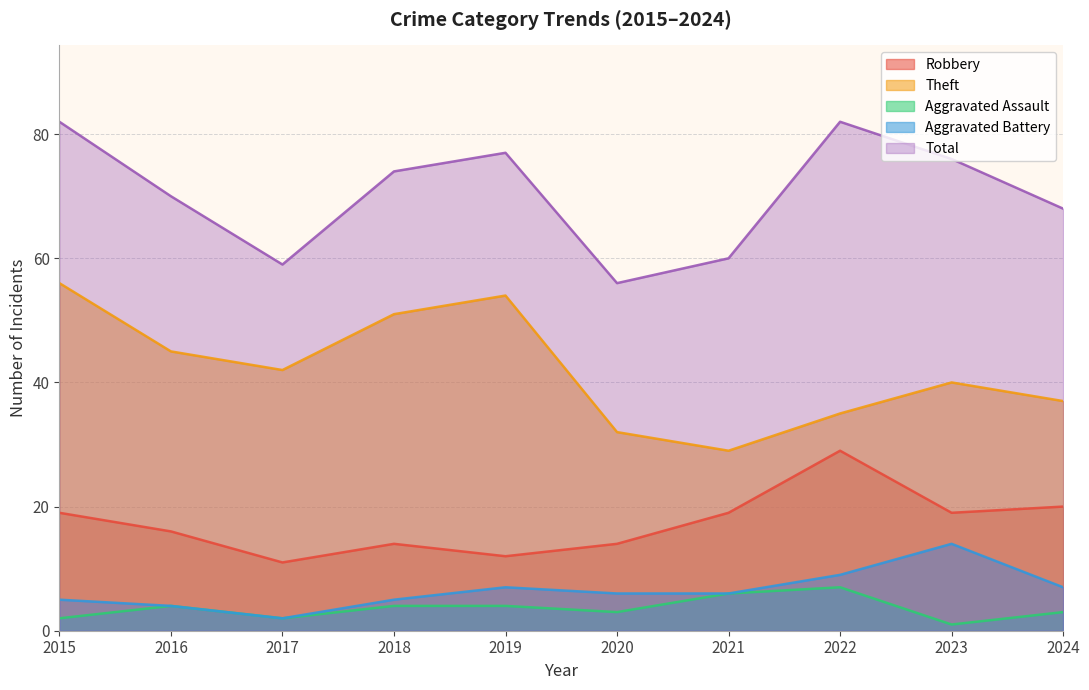

What is the difference between the maximum and minimum values in the Robbery series?

18